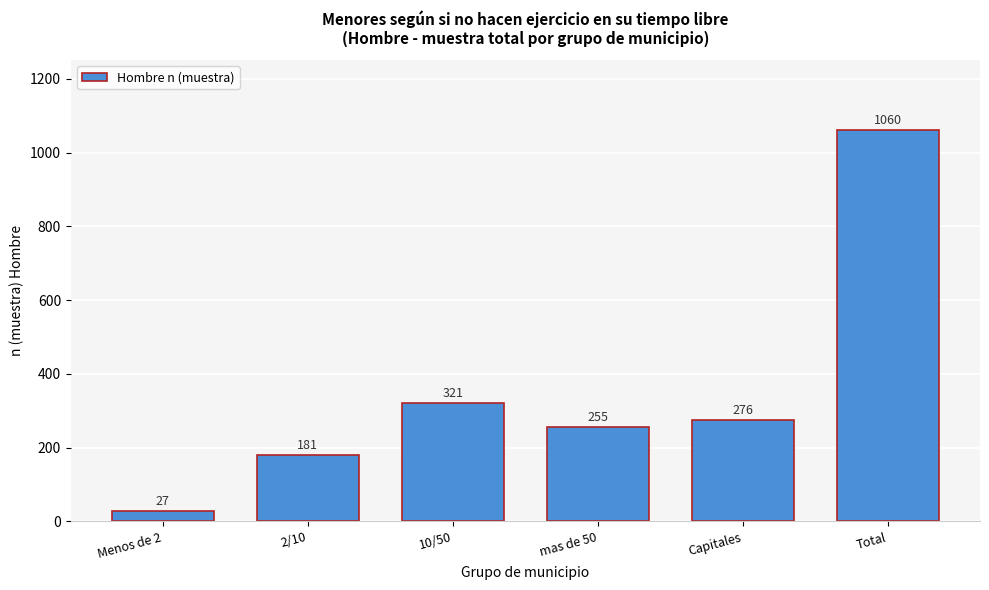

Reading left to right, list all the values displayed in this chart.

Menos de 2=27	2/10=181	10/50=321	mas de 50=255	Capitales=276	Total=1060